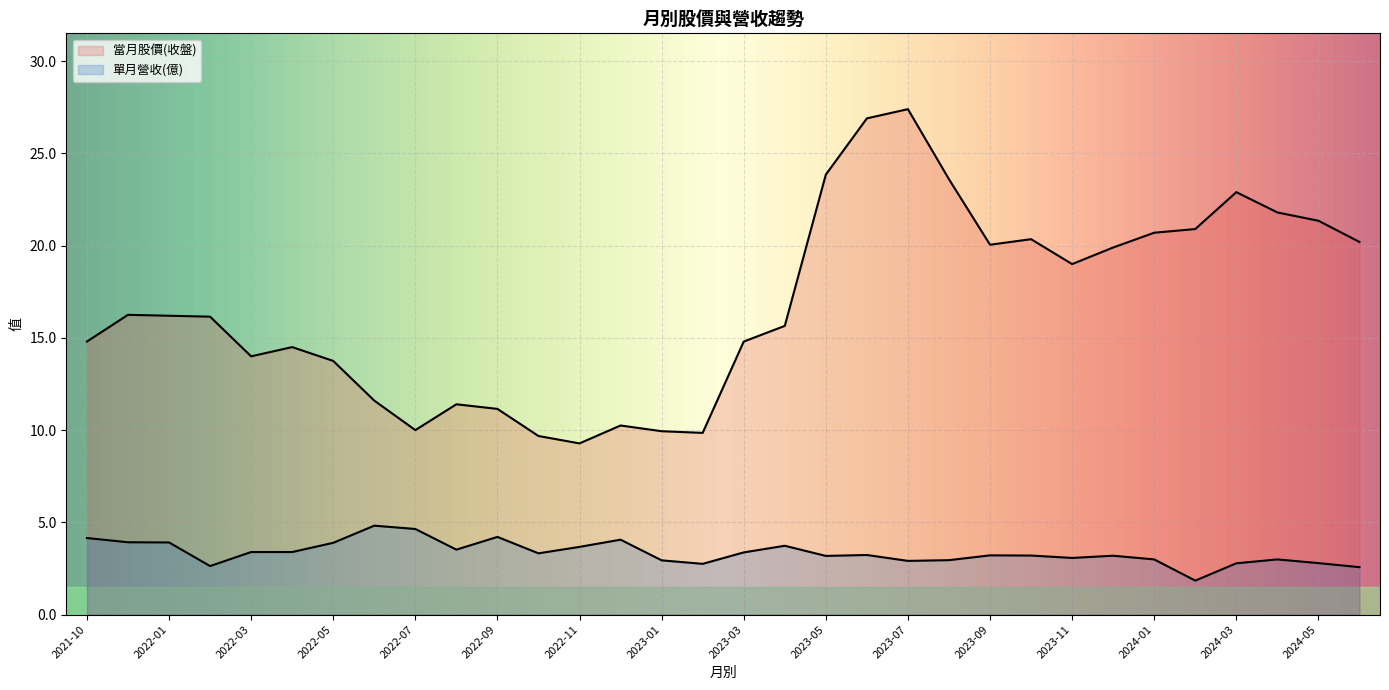

How many lines are shown in the chart?

2